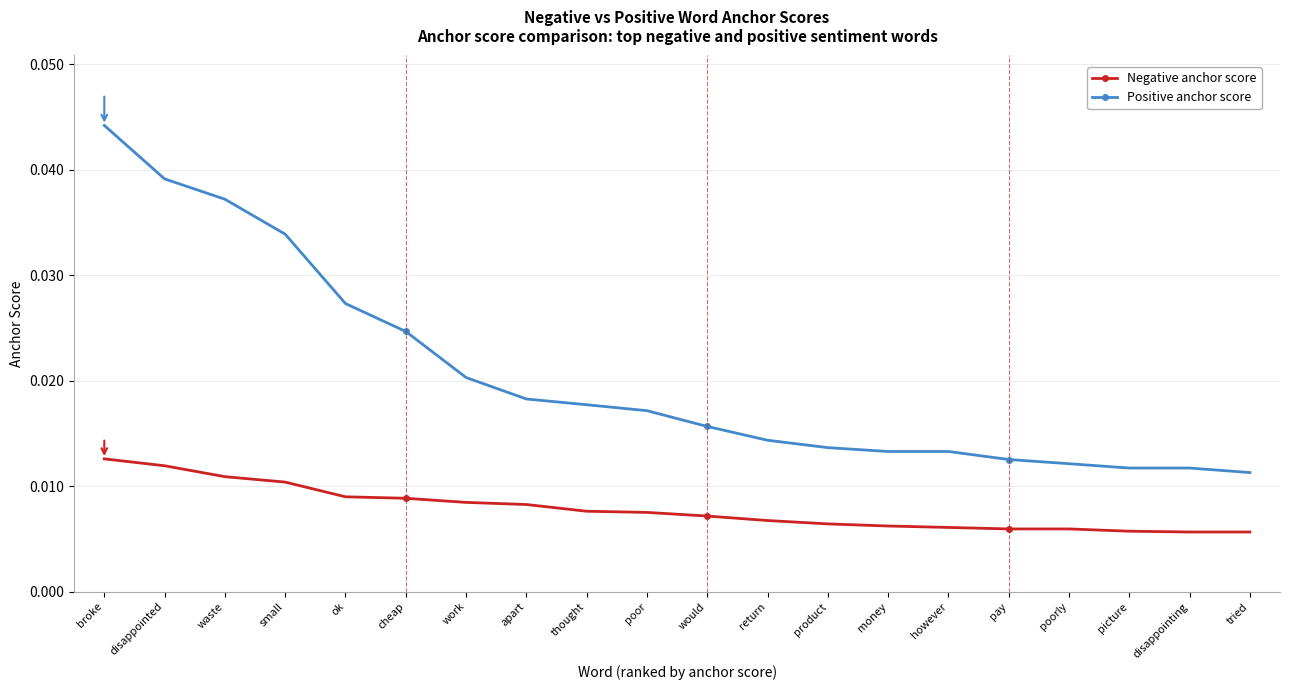

True or false: Positive anchor score and Negative anchor score cross at least once.

False